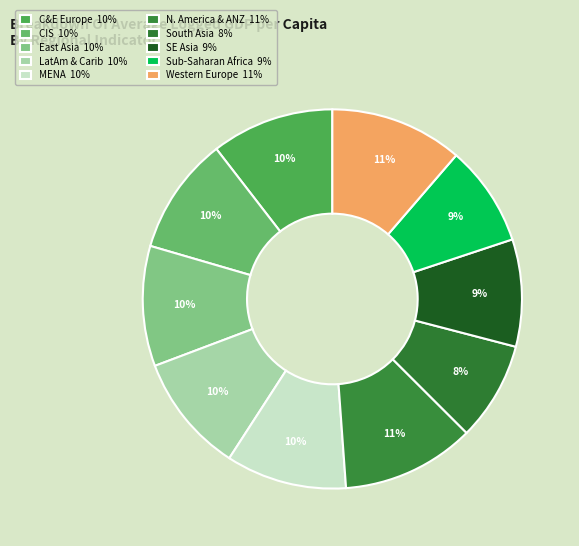

Rank the categories by value from highest to lowest.

North America and ANZ, Western Europe, Central and Eastern Europe, Middle East and North Africa, East Asia, Latin America and Caribbean, Commonwealth of Independent States, Southeast Asia, Sub-Saharan Africa, South Asia